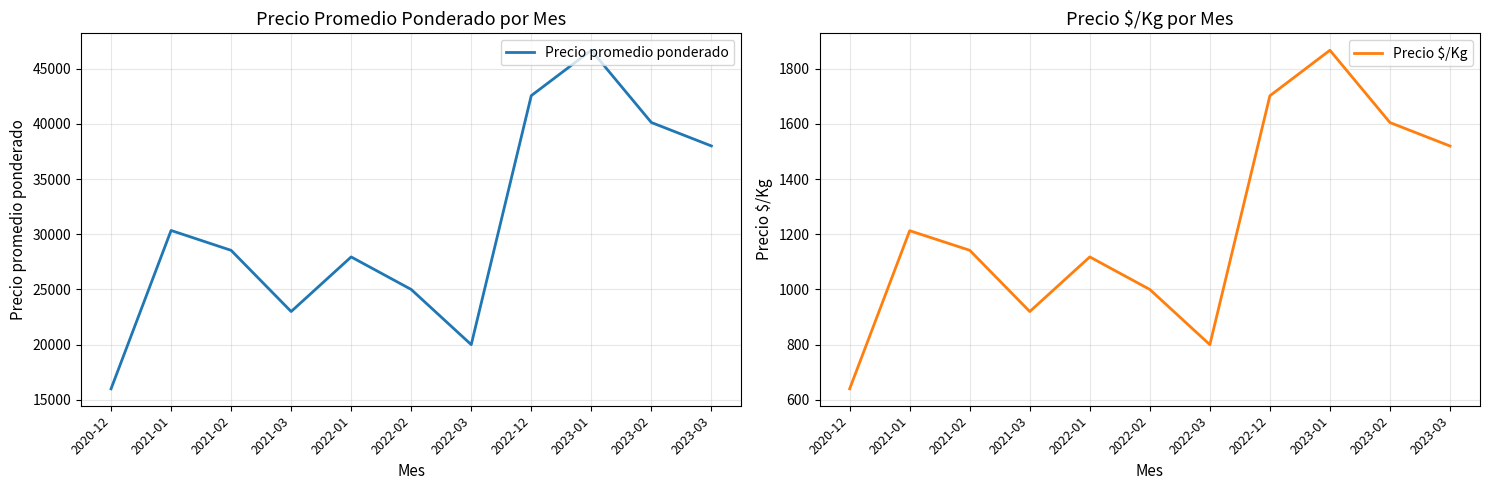

At 2023-01, list the series in order from smallest to largest.

Precio $/Kg, Precio promedio ponderado